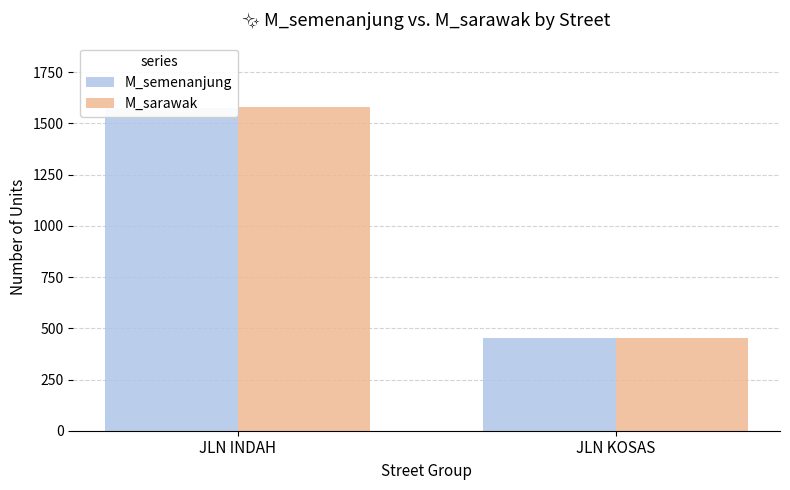

At which category does the chart reach its peak across all series?

JLN INDAH